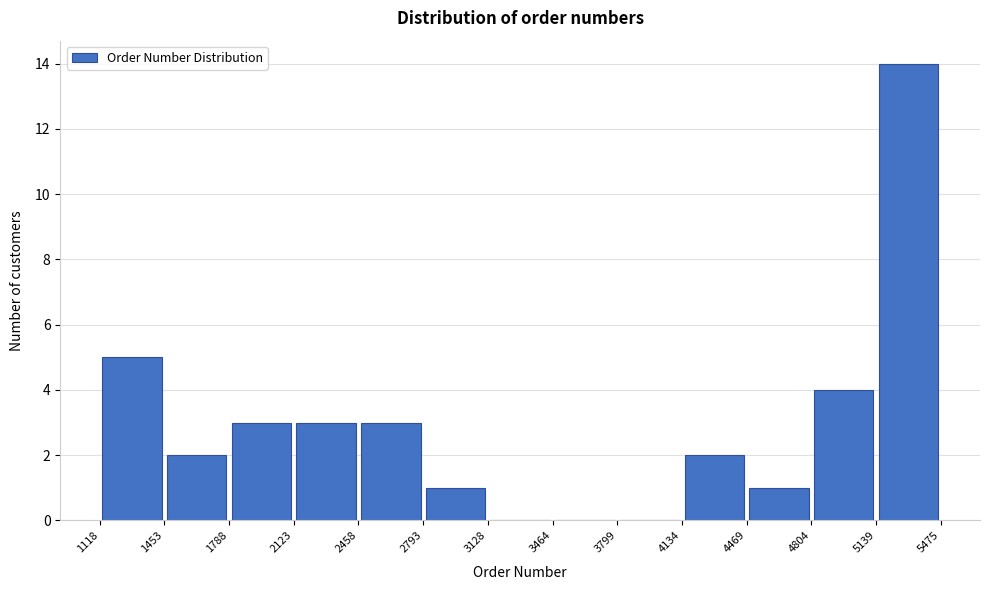

Reading left to right, list every bar in this chart as the range it spans on the x-axis followed by its height. The values are not printed on the chart, so give them approximately, as read against the axis.

1118 to 1453: 5
1453 to 1788: 2
1788 to 2123: 3
2123 to 2458: 3
2458 to 2793: 3
2793 to 3128: 1
3128 to 3464: 0
3464 to 3799: 0
3799 to 4134: 0
4134 to 4469: 2
4469 to 4804: 1
4804 to 5139: 4
5139 to 5475: 14